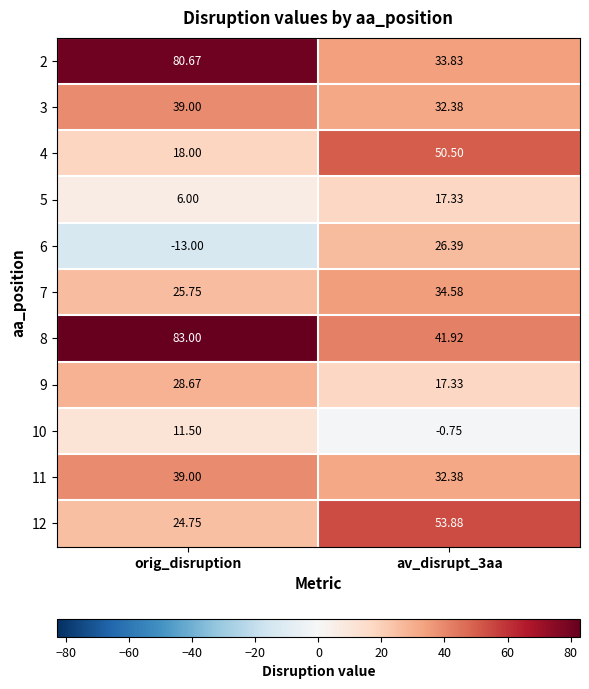

At which category is the sum across all series the highest?

orig_disruption